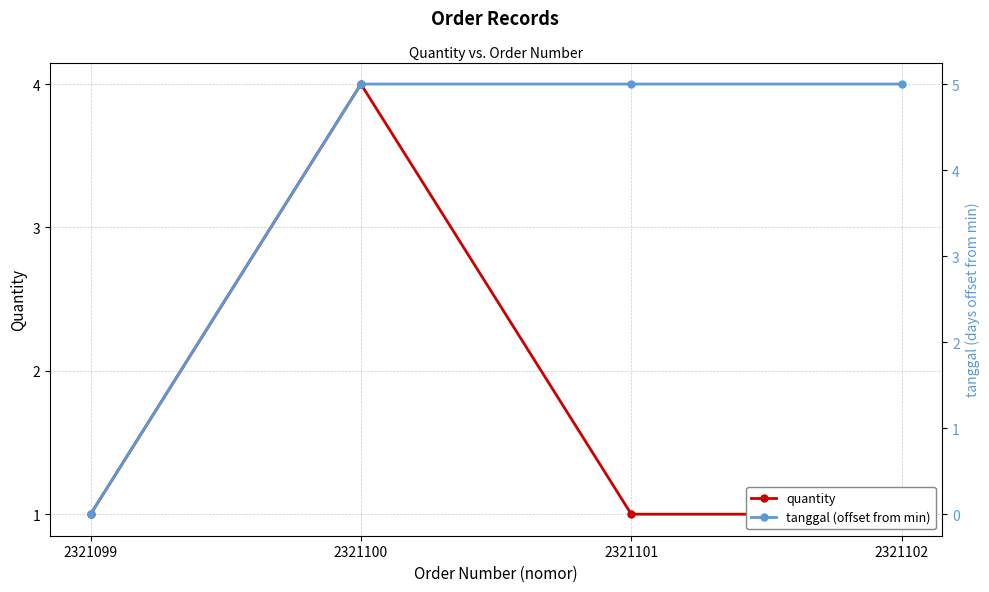

Reading right to left, extract all data points from this chart.

quantity: 2321102=1	2321101=1	2321100=4	2321099=1
tanggal (offset from min): 2321102=5	2321101=5	2321100=5	2321099=0